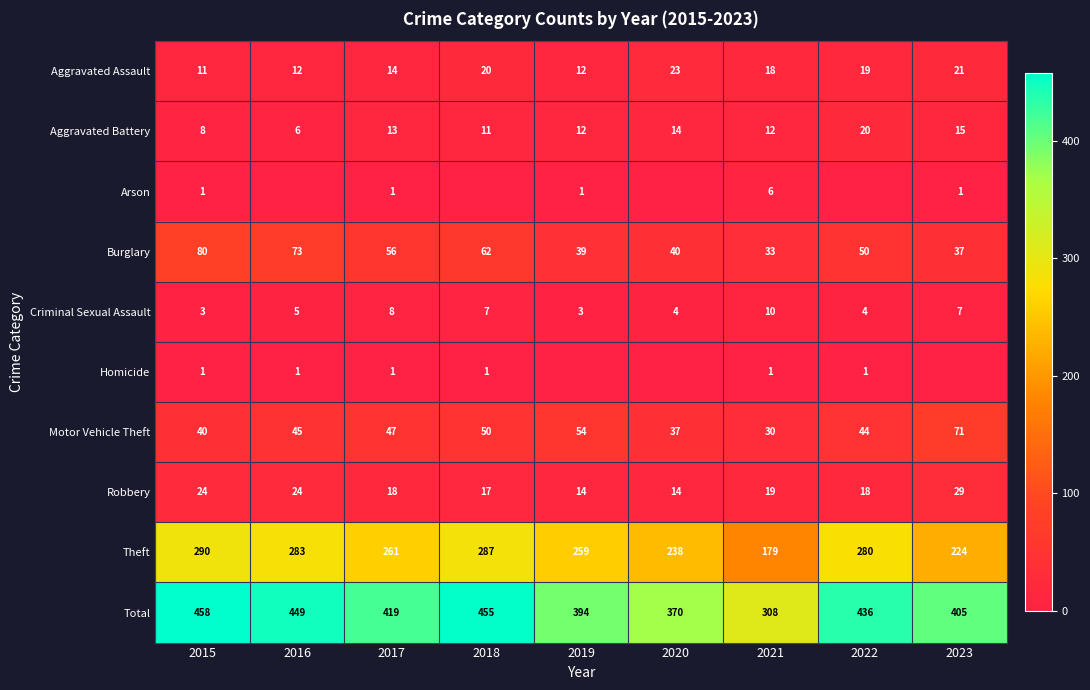

At which label does Motor Vehicle Theft reach its peak?

2023